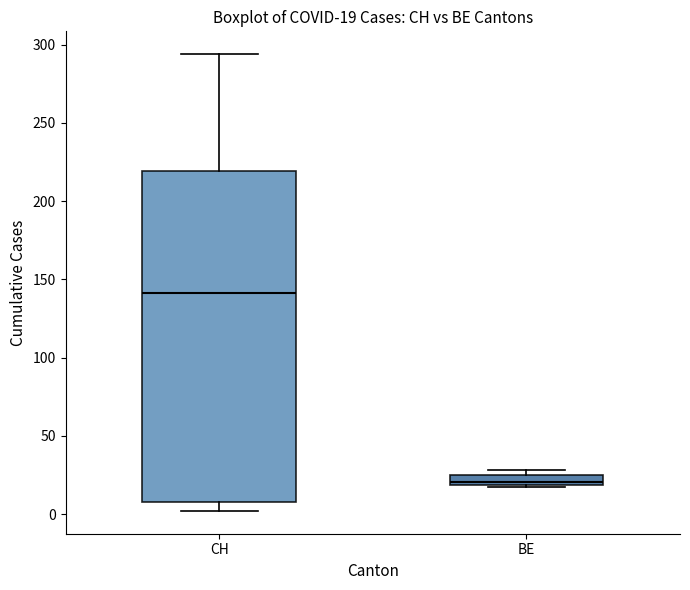

Which box is the tallest, from its lower edge to its upper edge?

CH